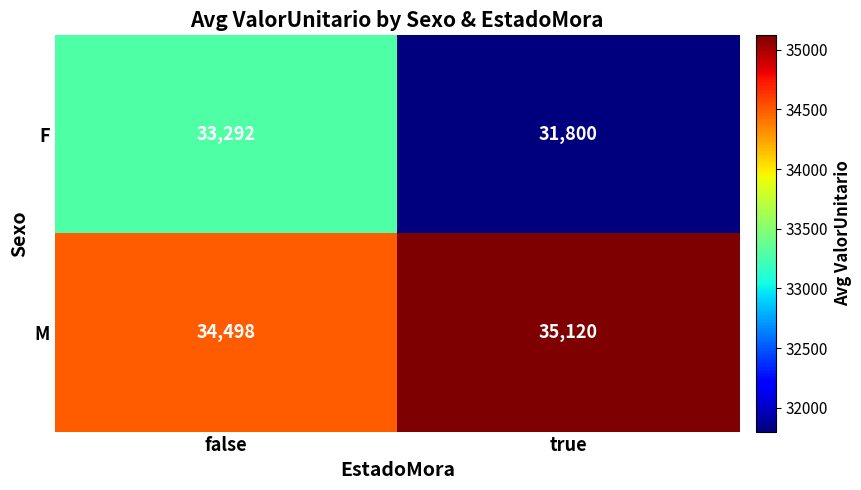

Rank the categories by M value from highest to lowest.

true, false